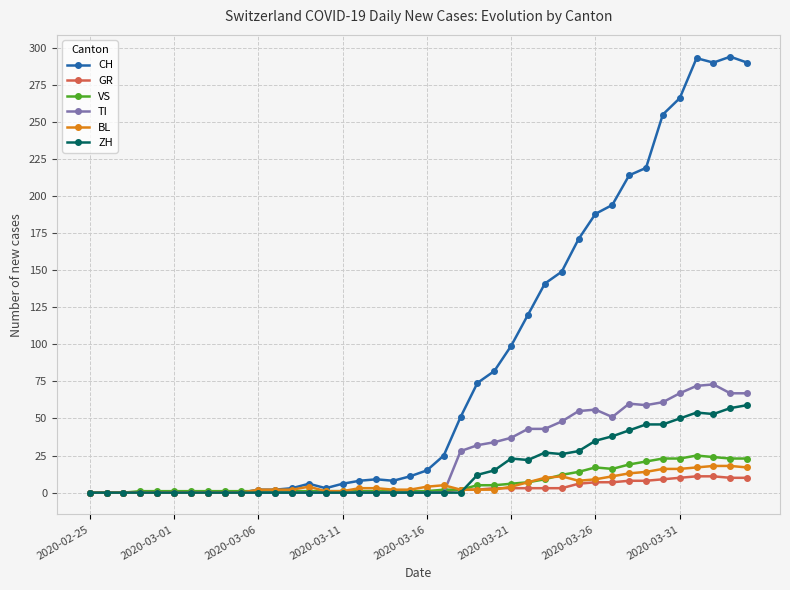

What is the sum of all GR values?

118